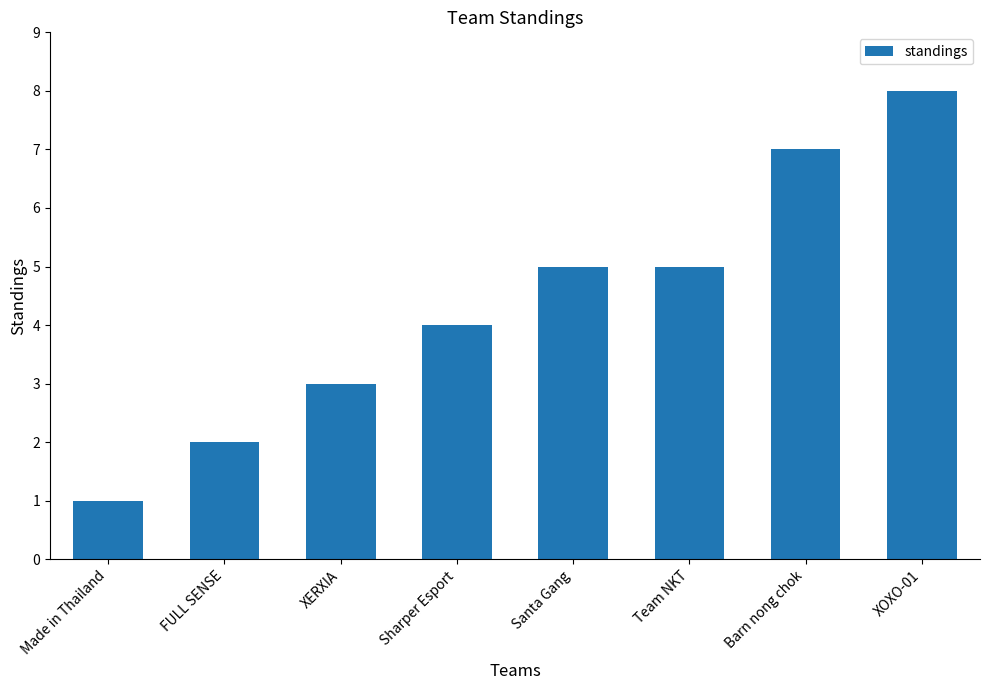

At which category does the chart reach its peak across all series?

XOXO-01